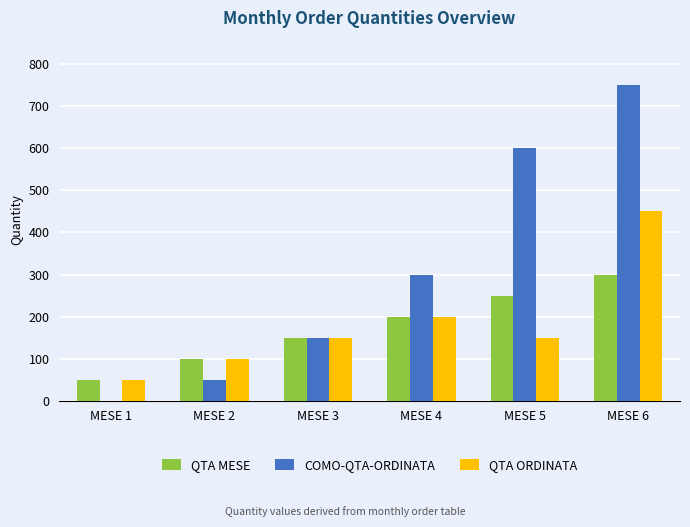

Reading right to left, list all the values displayed in this chart.

QTA MESE: 300	250	200	150	100	50
COMO-QTA-ORDINATA: 750	600	300	150	50	0
QTA ORDINATA: 450	150	200	150	100	50